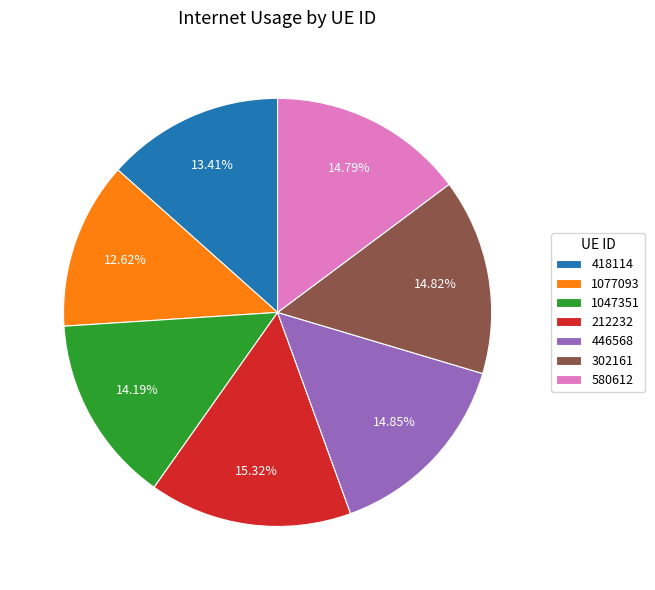

What percentage is NOT represented by 1047351?

85.8%